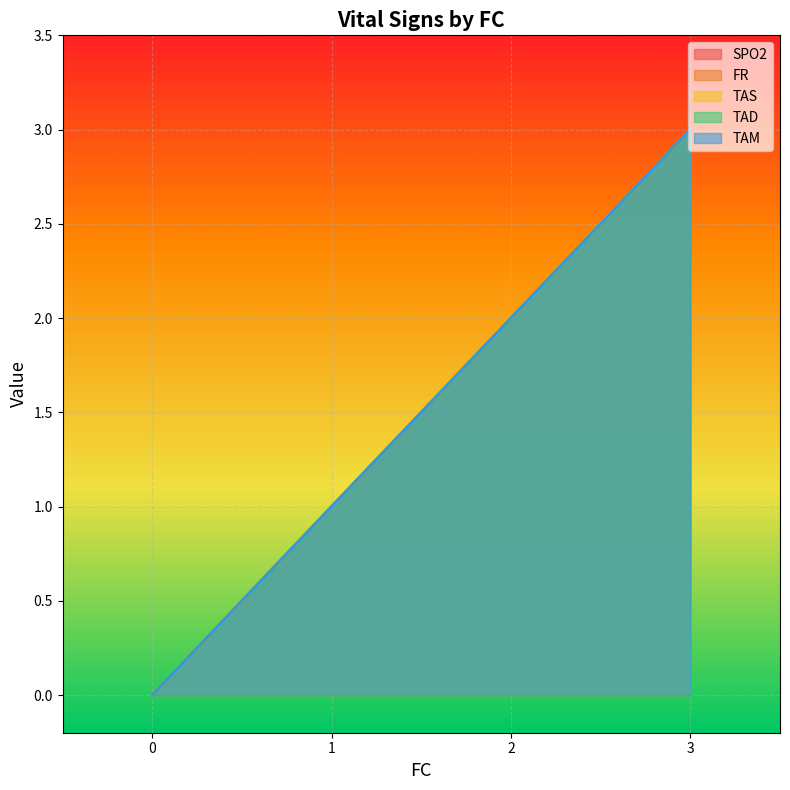

The value of TAM at 3 is 1. True or false?

False